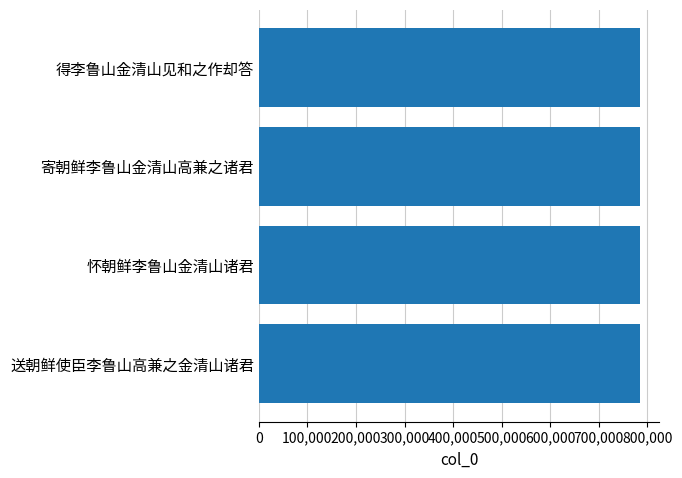

What is the average value?

785143